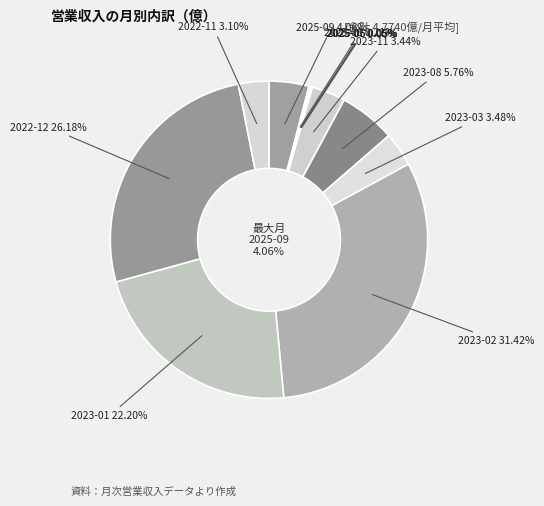

How many slices are in this pie chart?

12